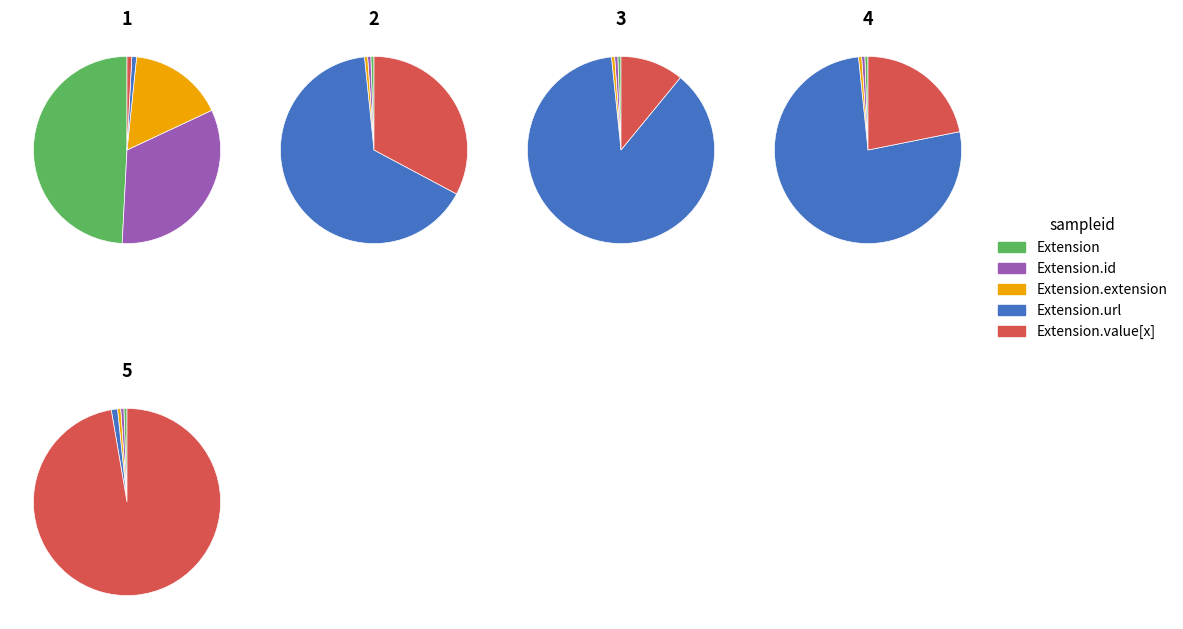

What is the change in value from Extension.id to Extension.value[x]?

+1